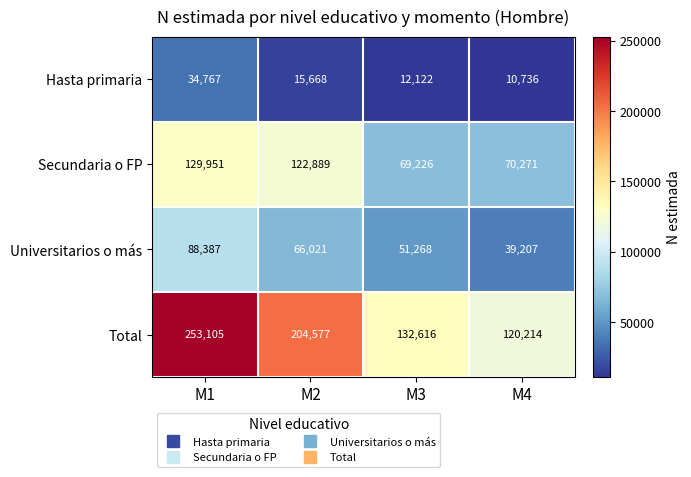

What is the maximum value shown in the chart?

253105